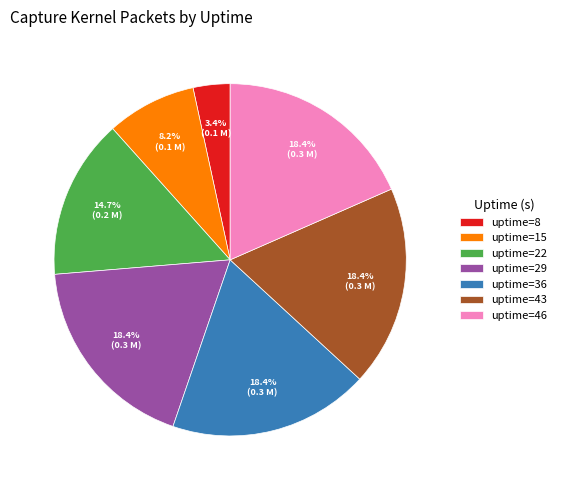

What is the total percentage of uptime=15 and uptime=22?

22.9%